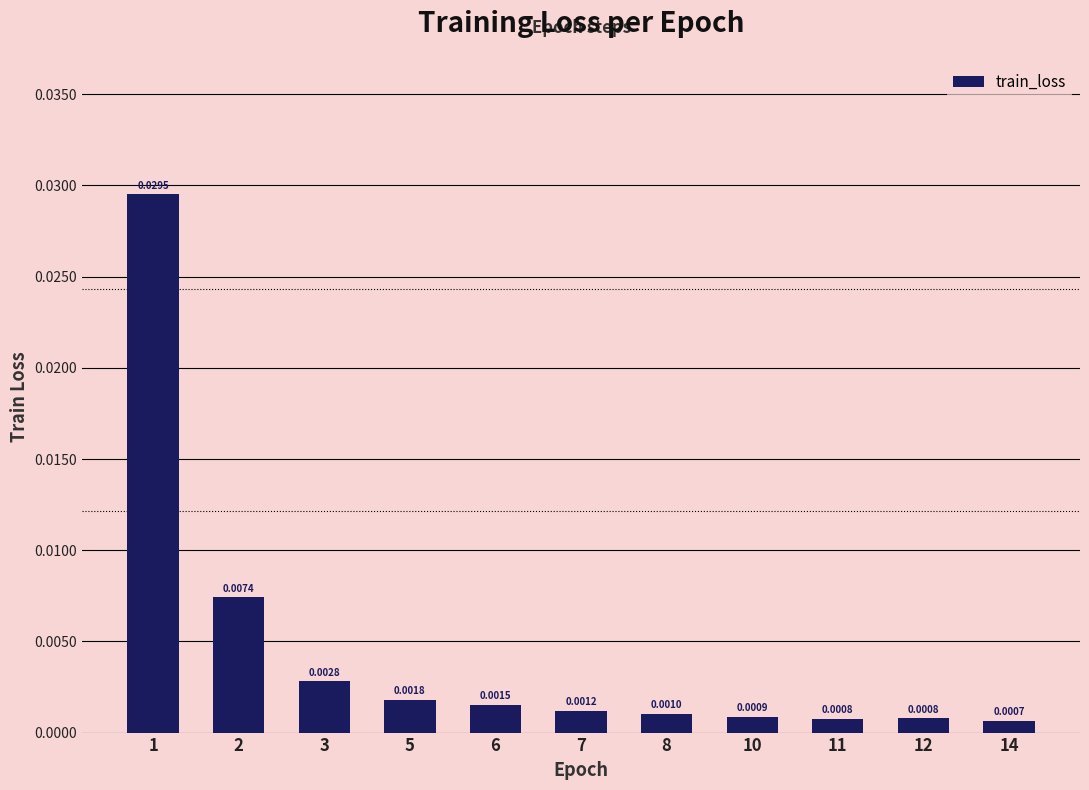

Which has a higher value, 3 or 8?

3